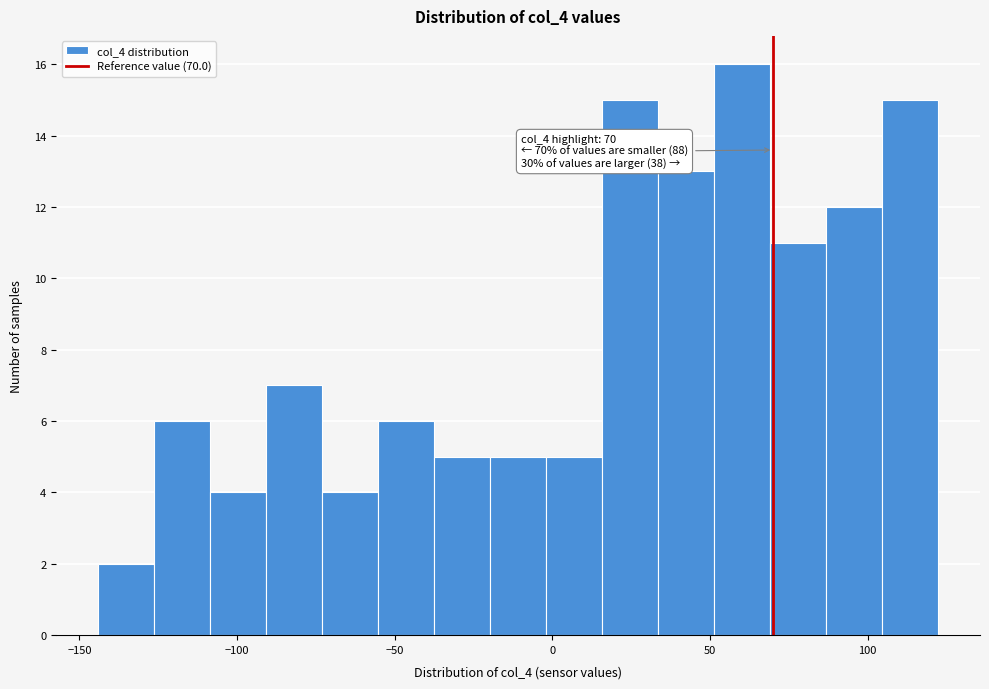

Read against the x-axis, roughly where is the centre of the tallest bar?

60